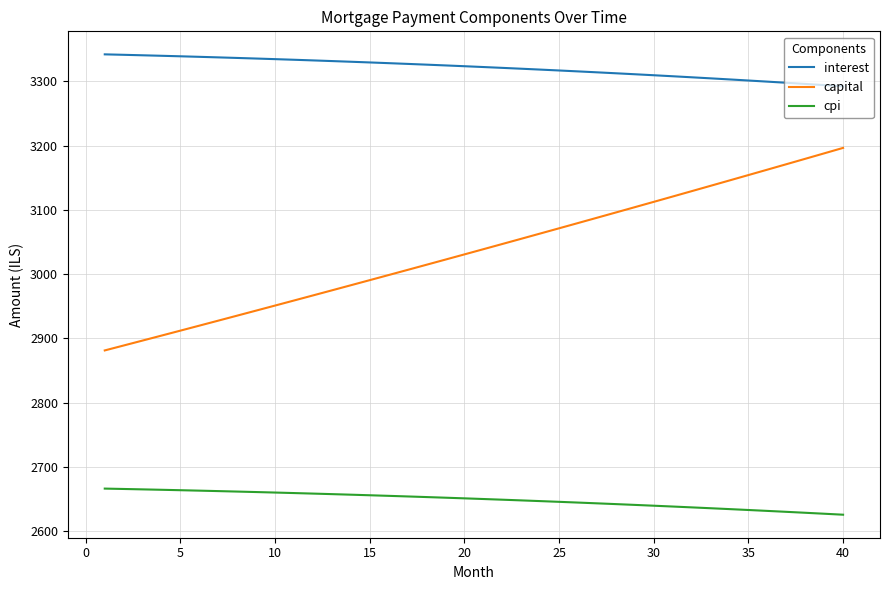

What is the smallest value displayed?

2625.4